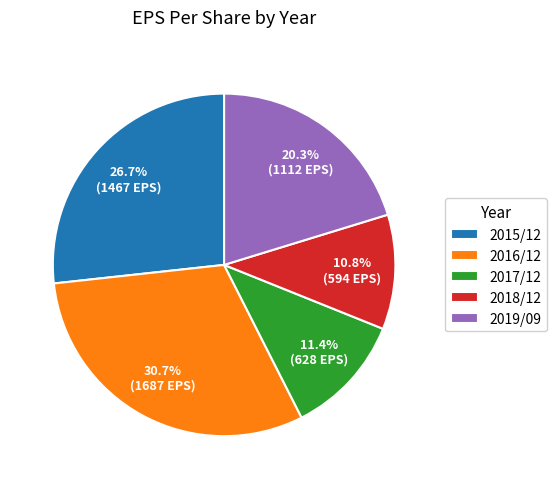

Between 2019/09 and 2018/12, which is larger?

2019/09